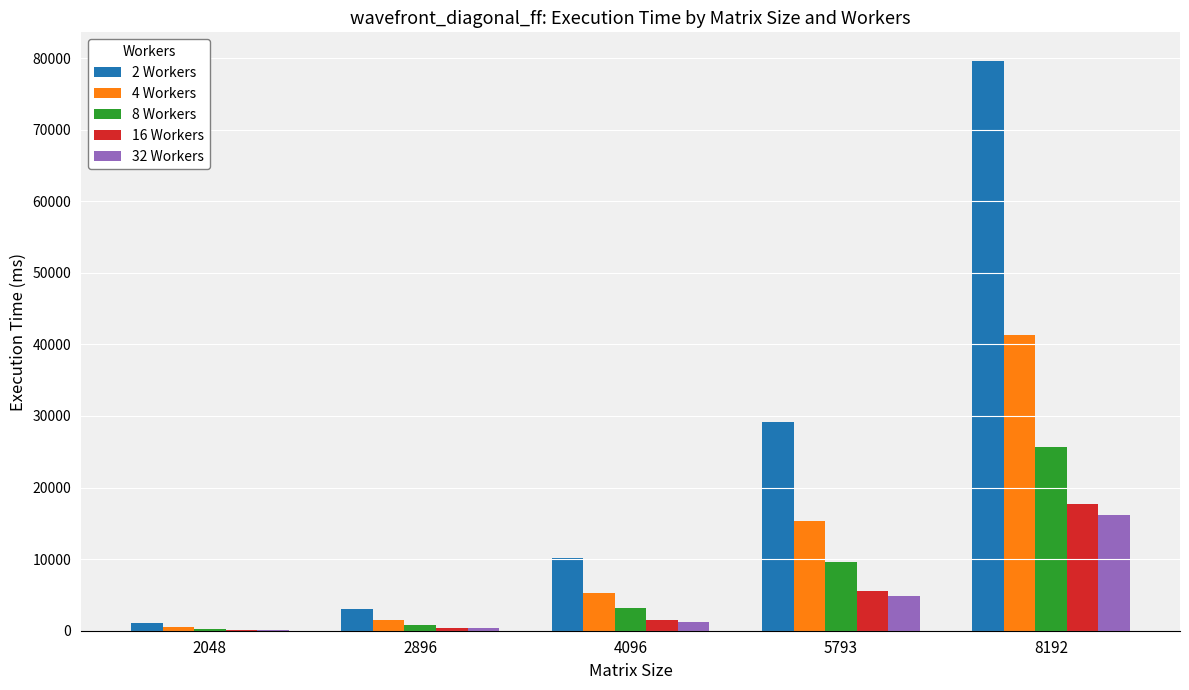

What is the sum of the 4 Workers values at 8192 and 5793?

56586